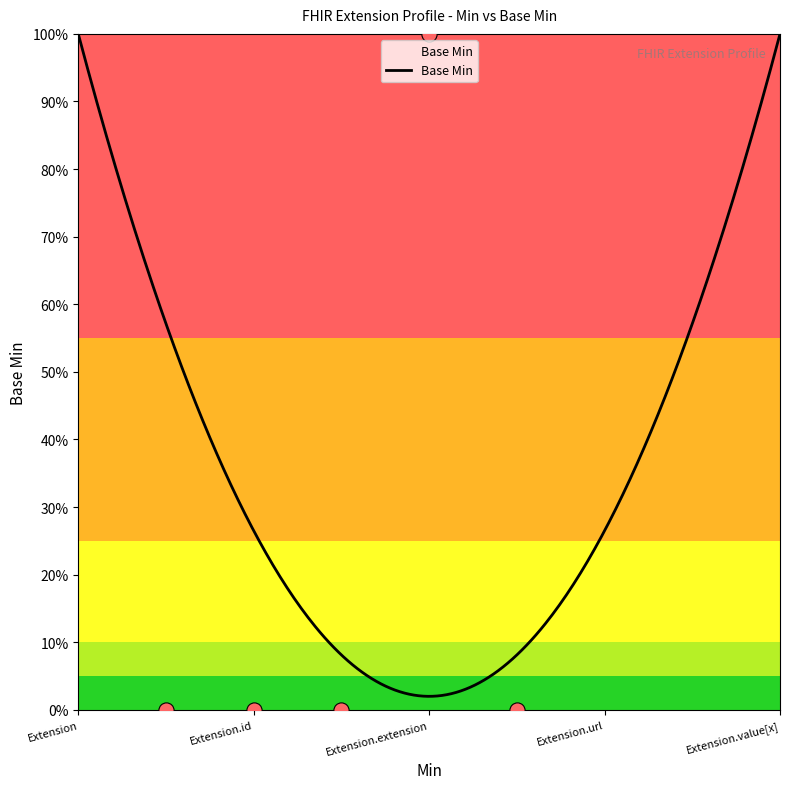

Between Extension.url and Extension.value[x], which is larger?

Extension.url